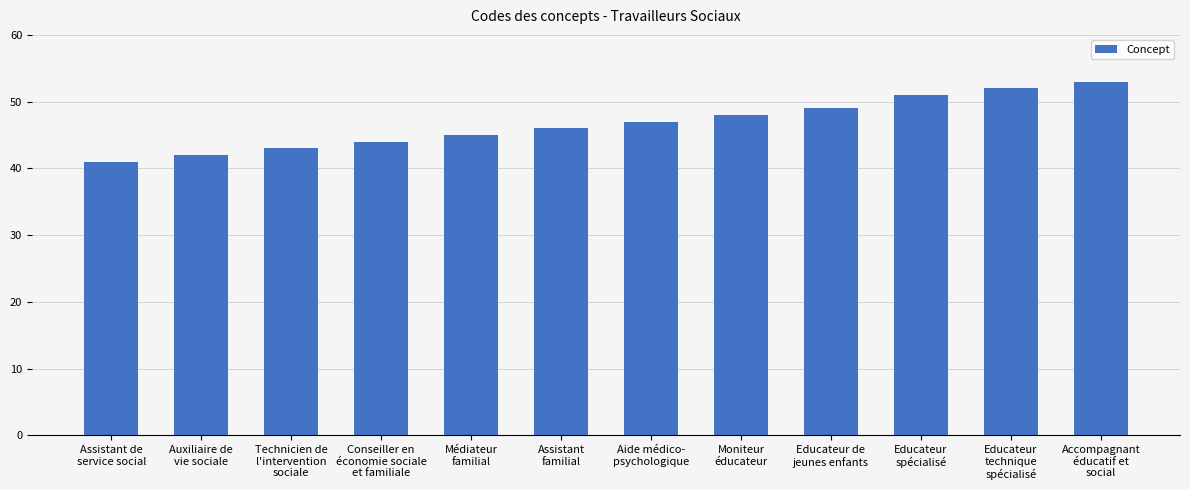

What is the maximum value shown in the chart?

53